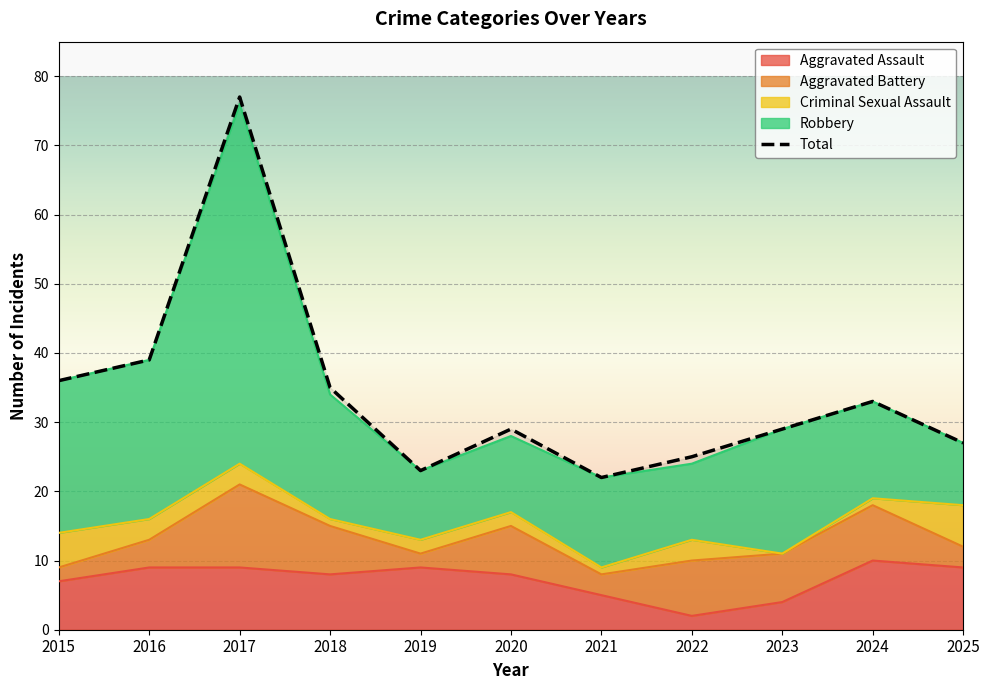

The value of Criminal Sexual Assault at 2022 is 1. True or false?

False